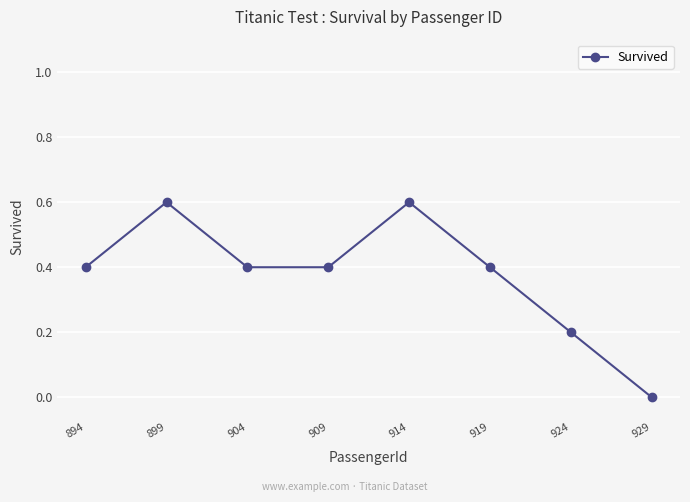

At which category does the data reach its first local peak?

899